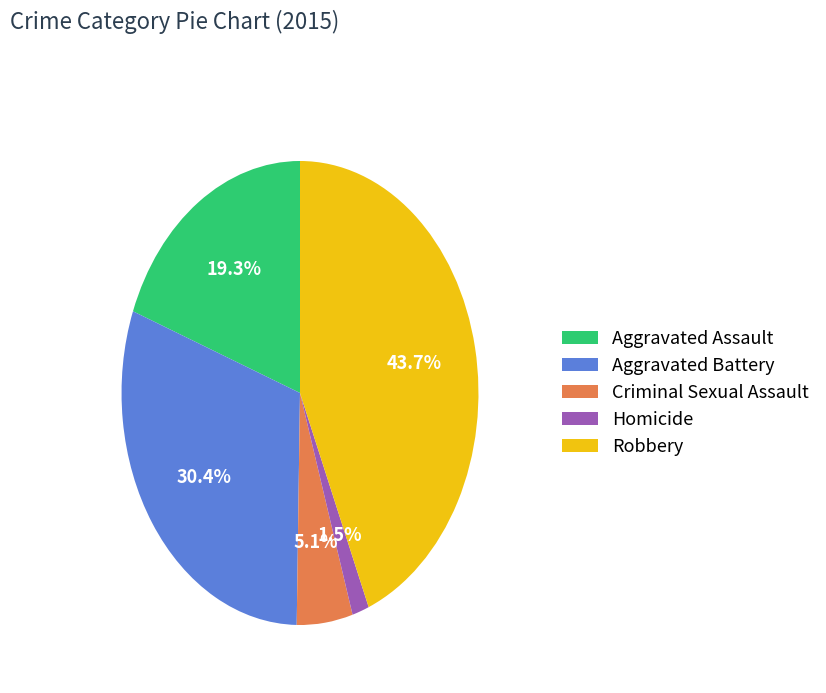

To the nearest percent, what is the difference between the Aggravated Battery and Homicide slice percentages?

29%